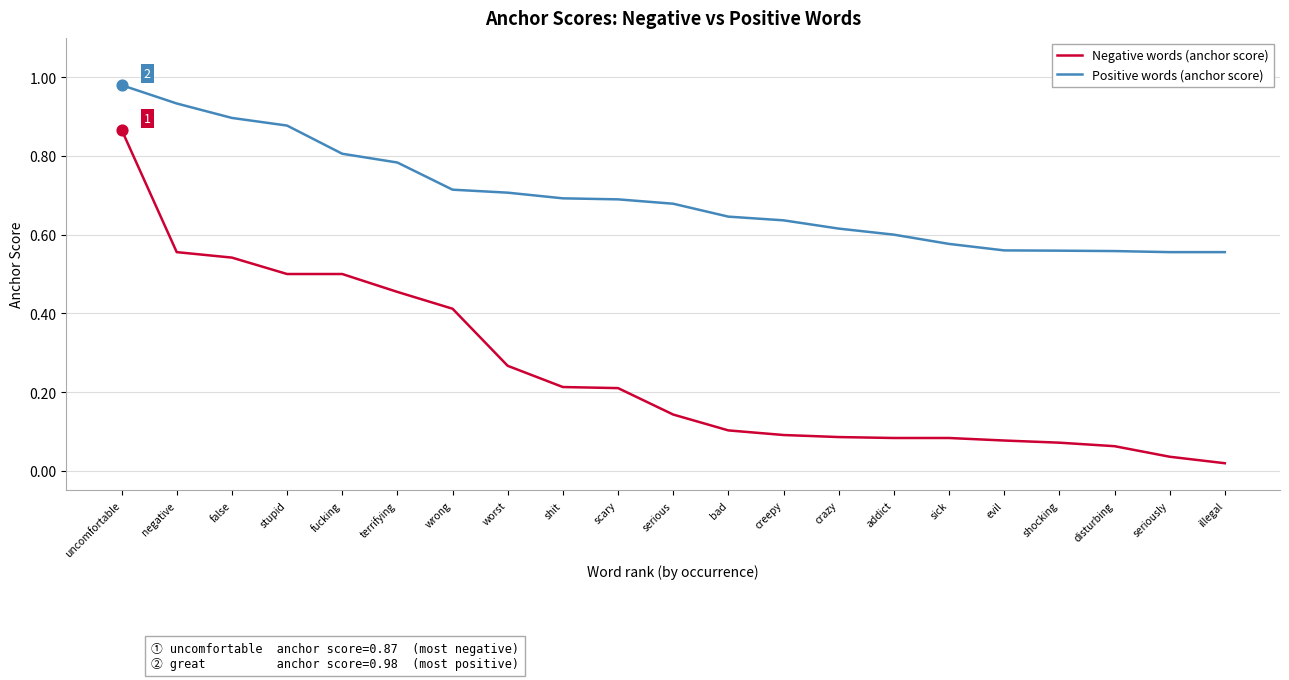

Which series has the largest total across all categories?

Positive words (anchor score)